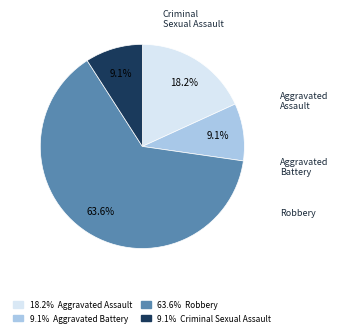

Count the number of slices in the pie.

4